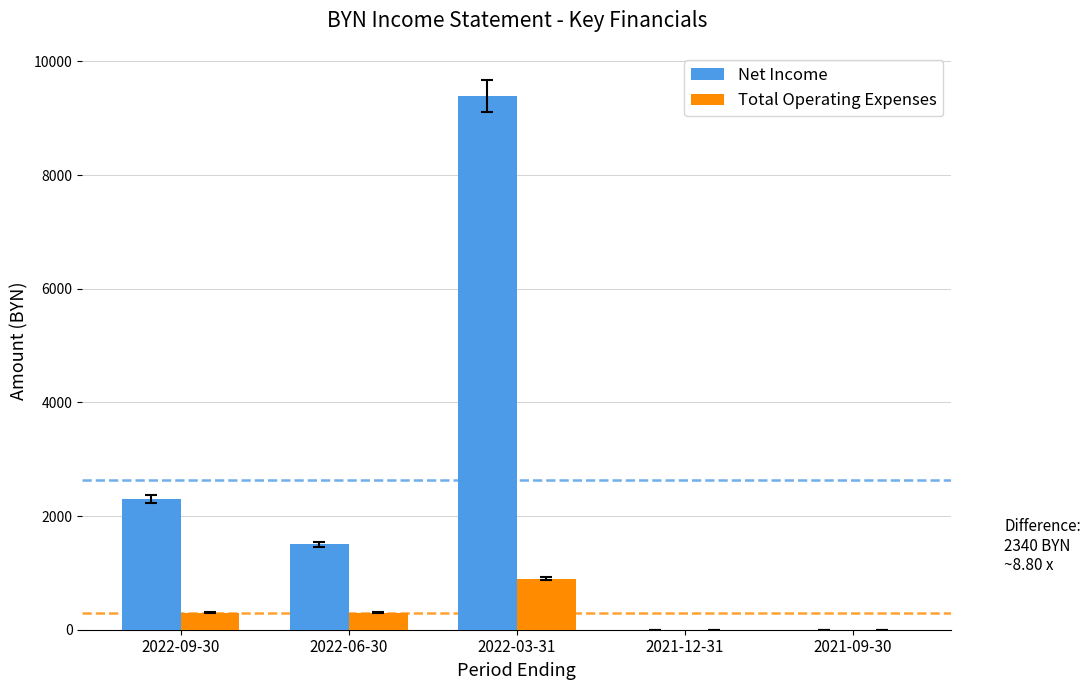

What is the maximum value for Net Income?

9400